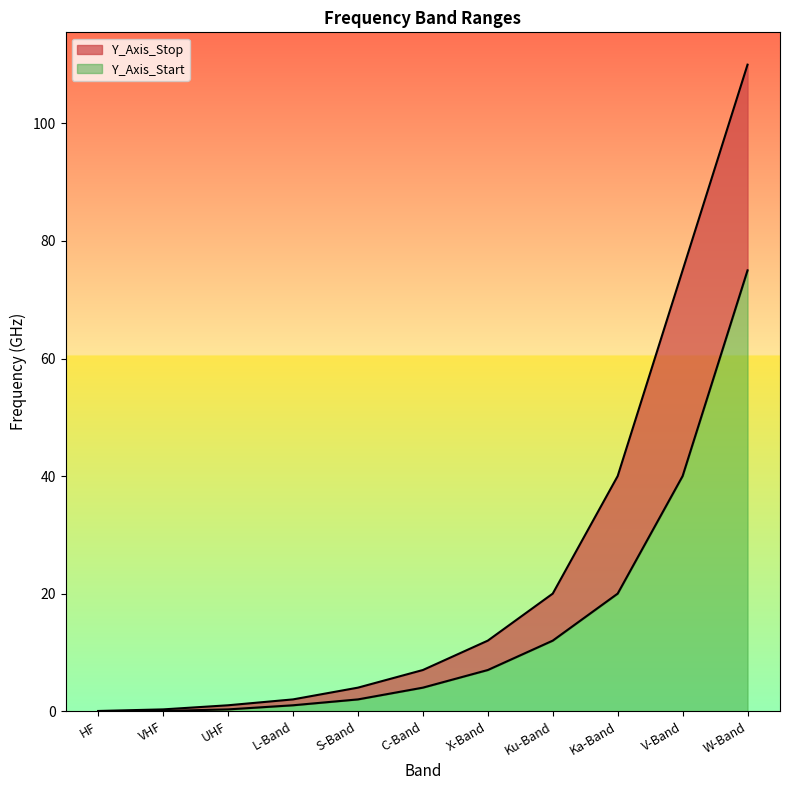

Which label corresponds to the smallest value in the chart?

HF